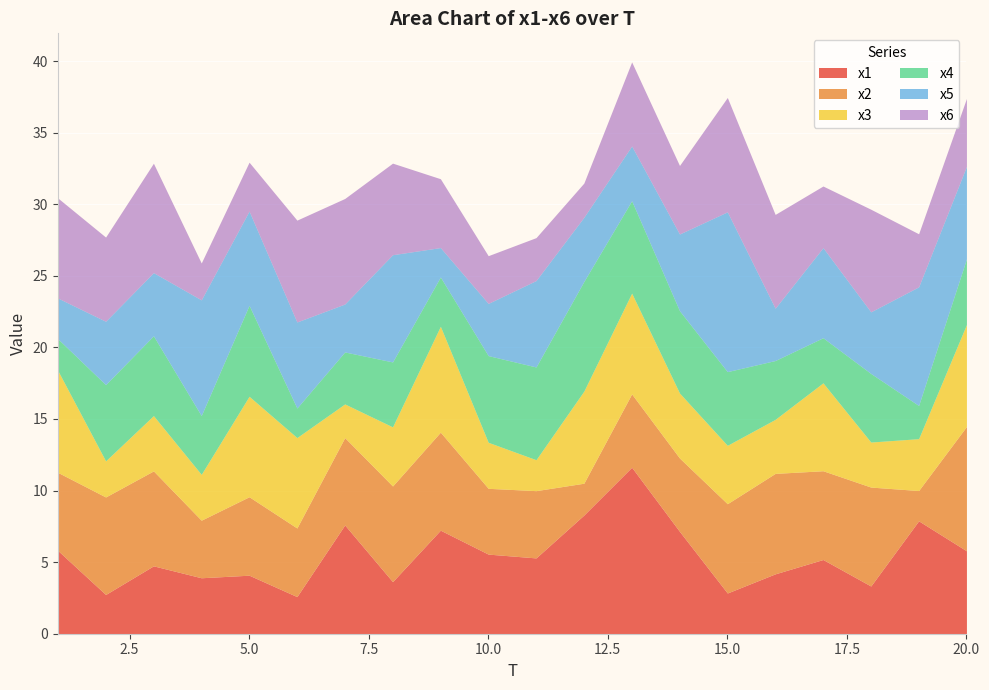

What are all the series names shown in the legend?

x1, x2, x3, x4, x5, x6